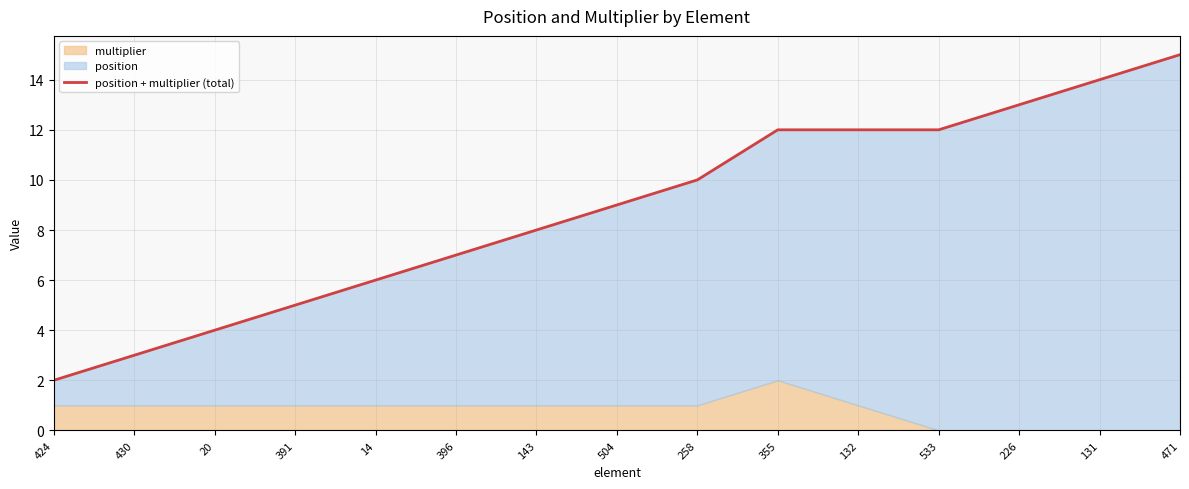

List the labels in order of value, largest first.

471, 131, 226, 355, 132, 533, 258, 504, 143, 396, 14, 391, 20, 430, 424